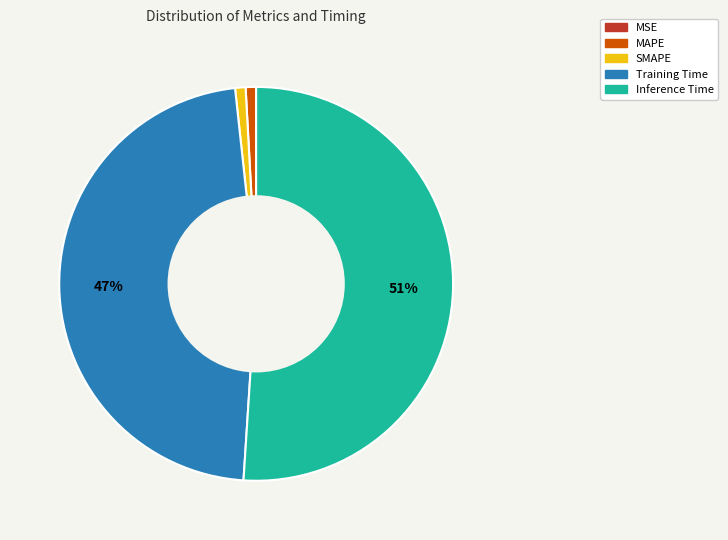

To the nearest percent, what portion does SMAPE represent?

1%